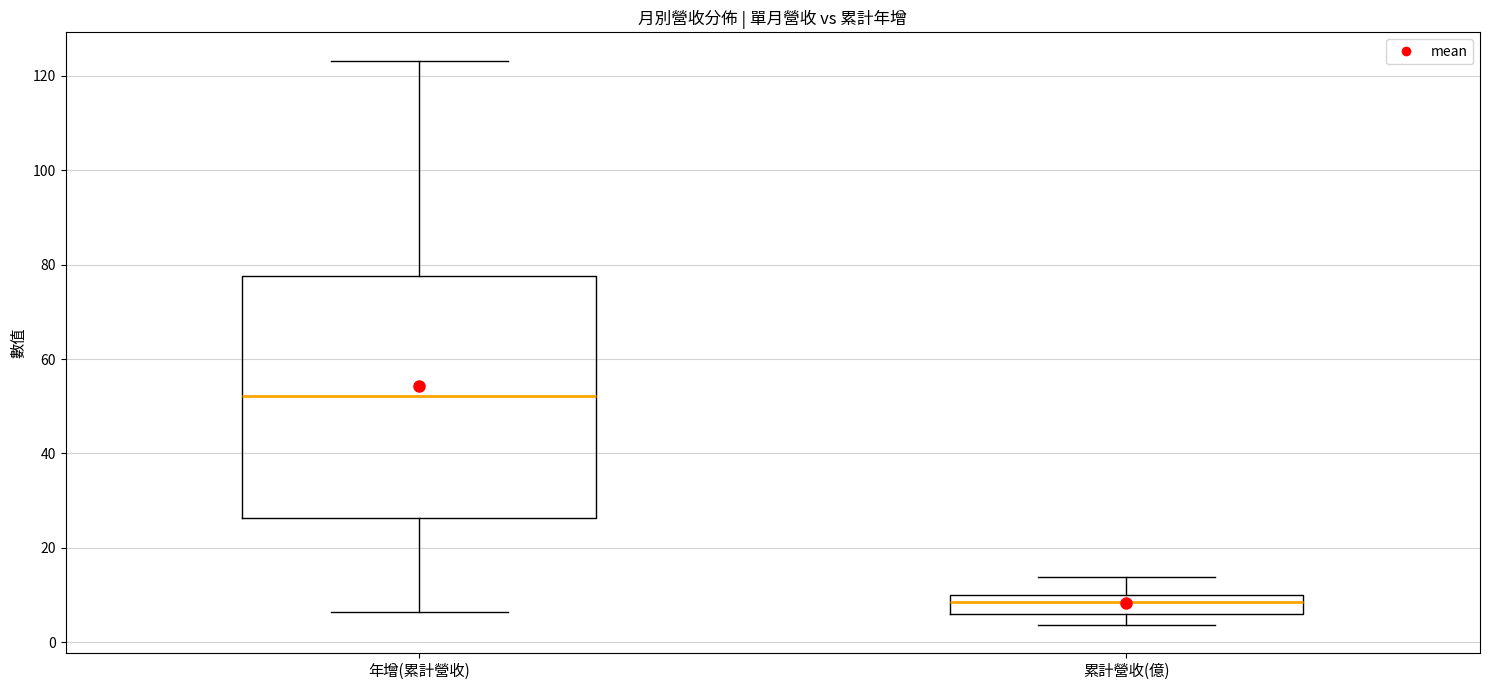

Where does the lower whisker of the box for 累計營收(億) end on the y-axis? The values are not printed on the chart, so give them approximately, as read against the axis.

4